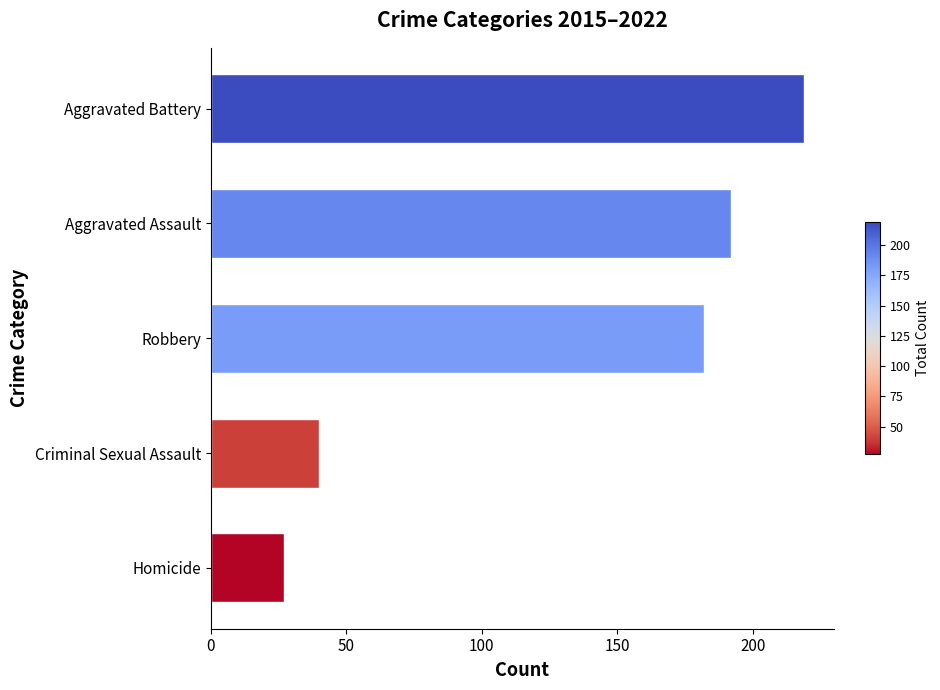

The value at Homicide is 27. True or false?

True